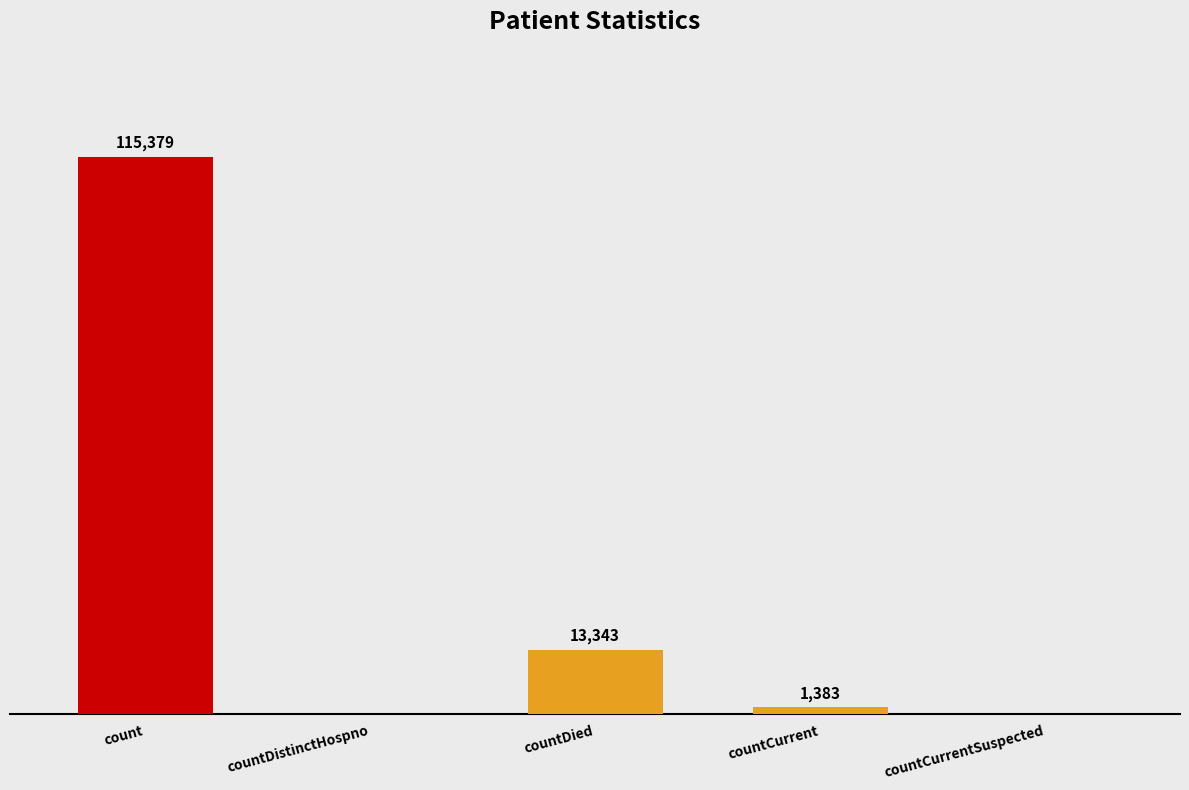

Which label corresponds to the largest value in the chart?

count